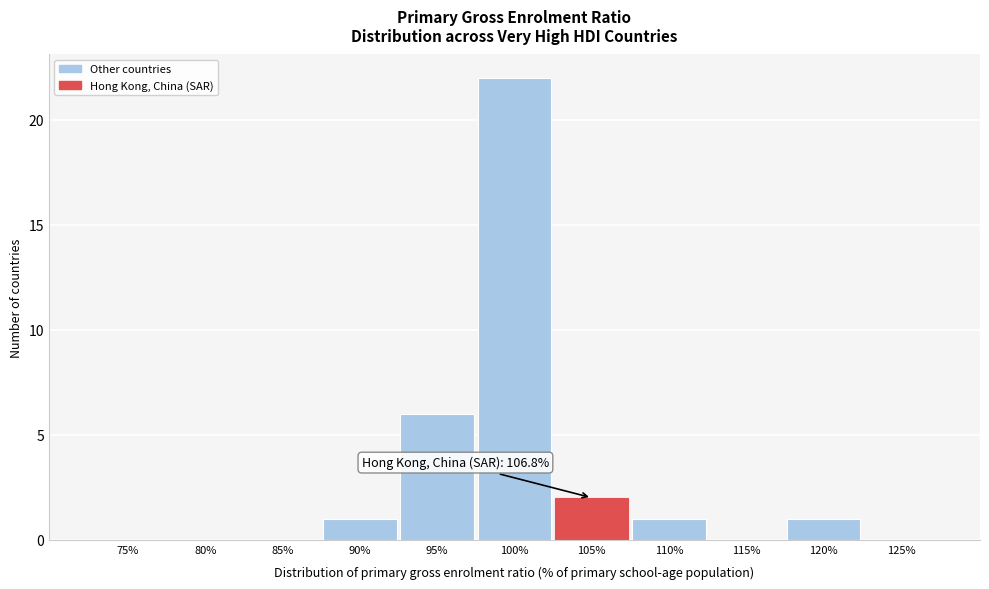

Reading right to left, transcribe all the data shown in this chart.

125%=0	120%=1	115%=0	110%=1	105%=2	100%=22	95%=6	90%=1	85%=0	80%=0	75%=0